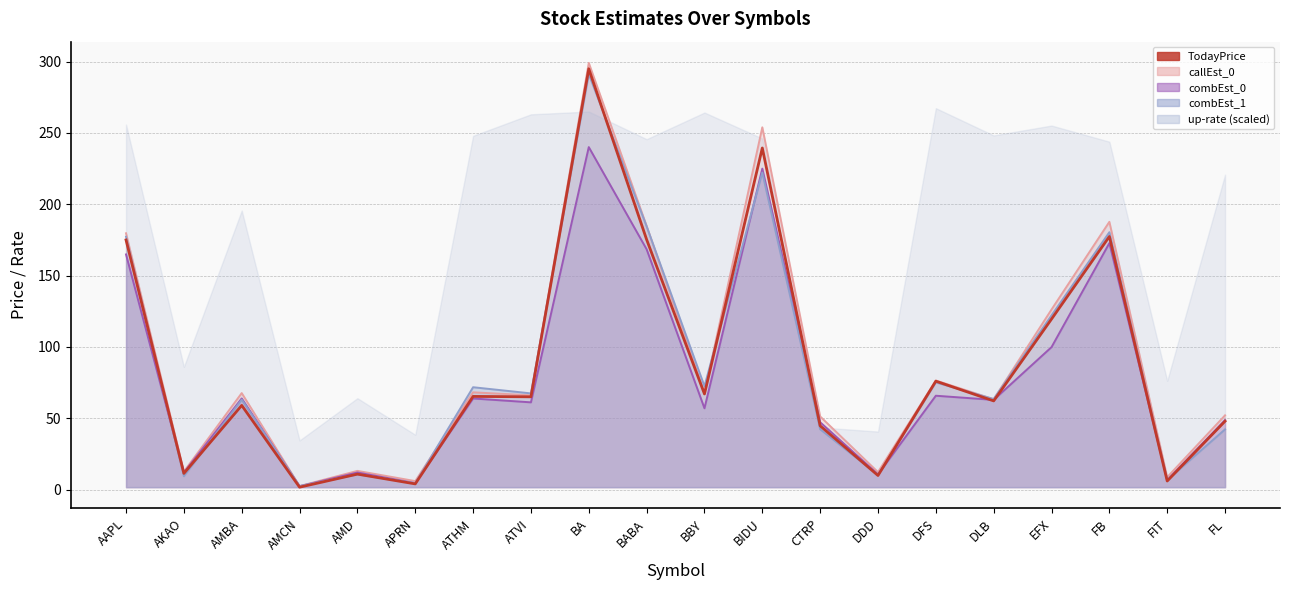

Reading left to right, what are all the values shown in this chart?

175.0	11.4	59.1	1.7	10.9	4.0	65.3	65.1	295.0	175.3	67.1	239.5	44.8	9.9	76.0	62.2	119.6	177.4	6.1	48.0